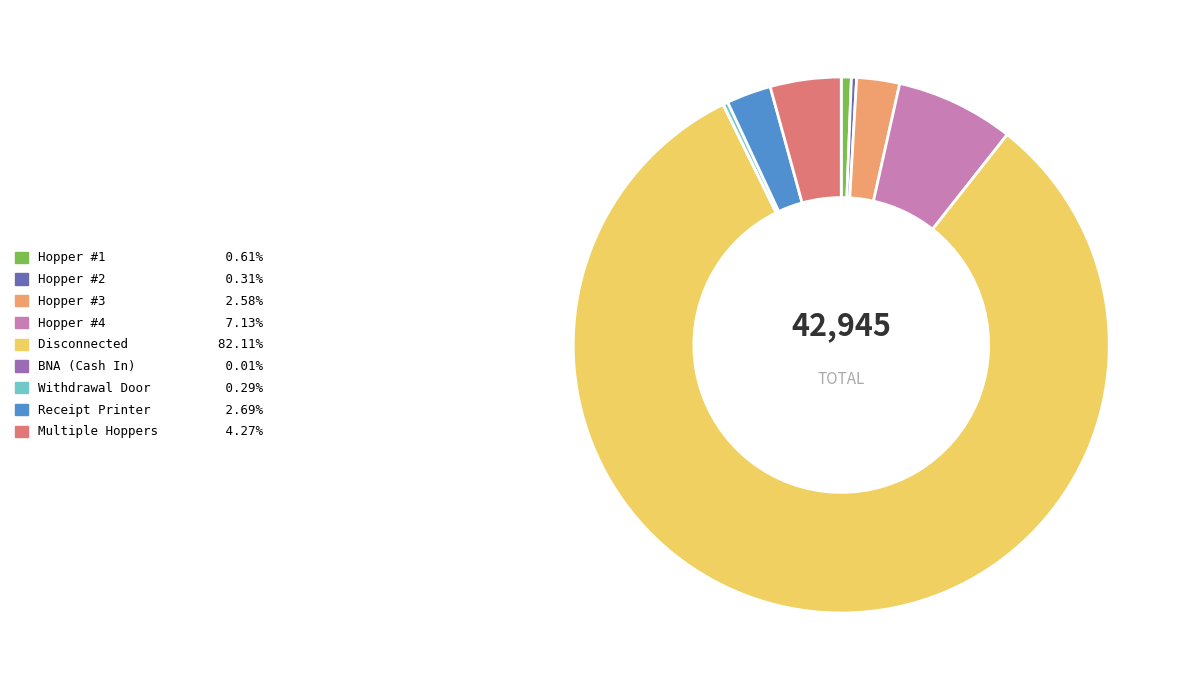

Does any single category account for the majority?

Yes